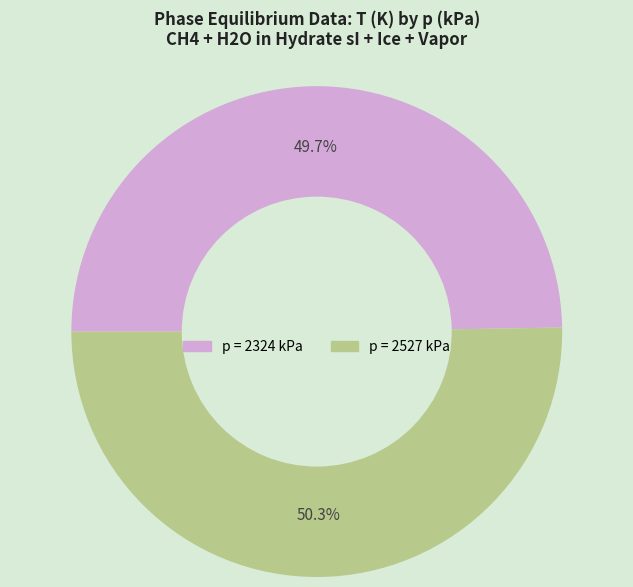

Is there a majority slice in this chart?

Yes